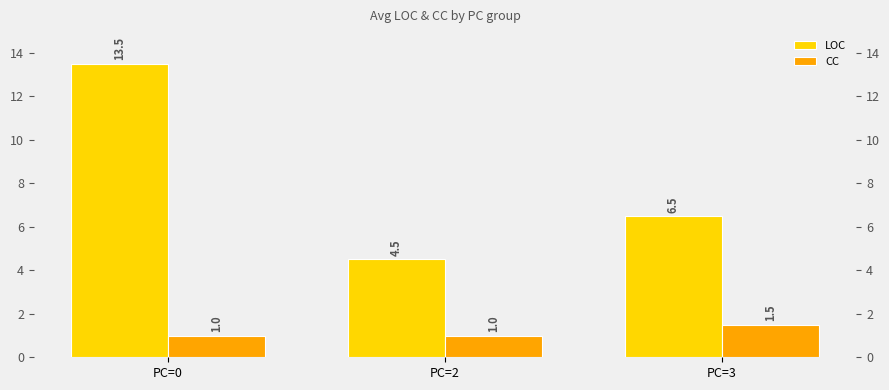

What is the value of the LOC bar at the 2nd from the left?

4.5